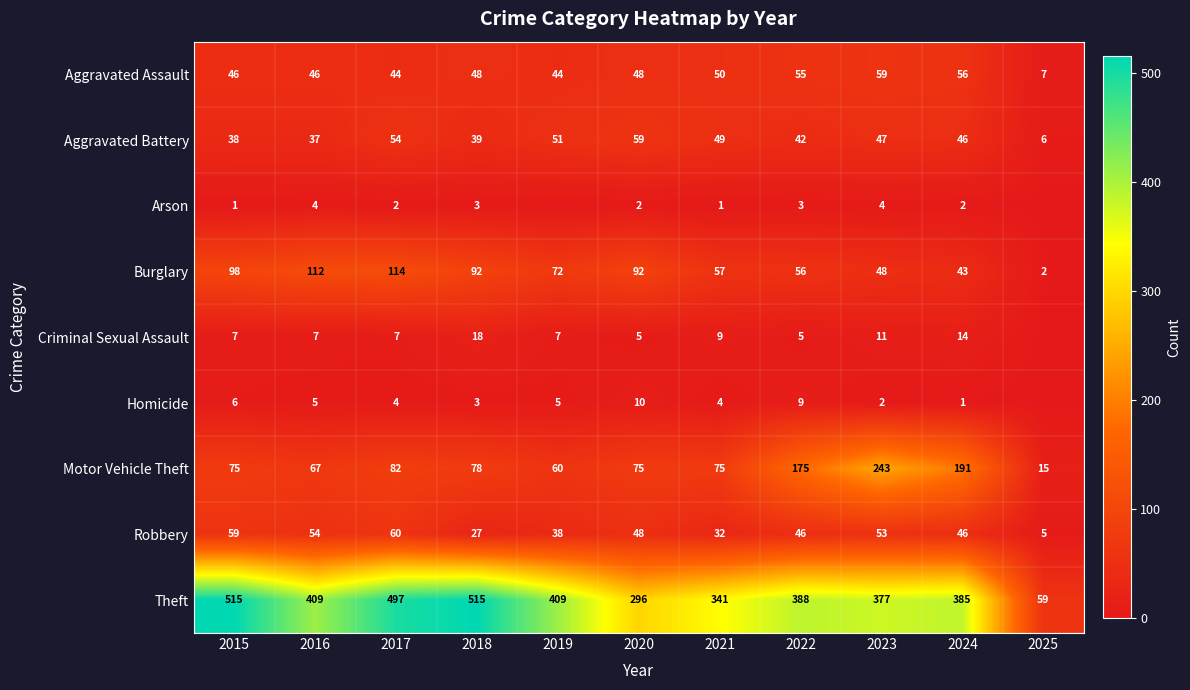

What is the difference between the Burglary values at 2019 and 2016?

40